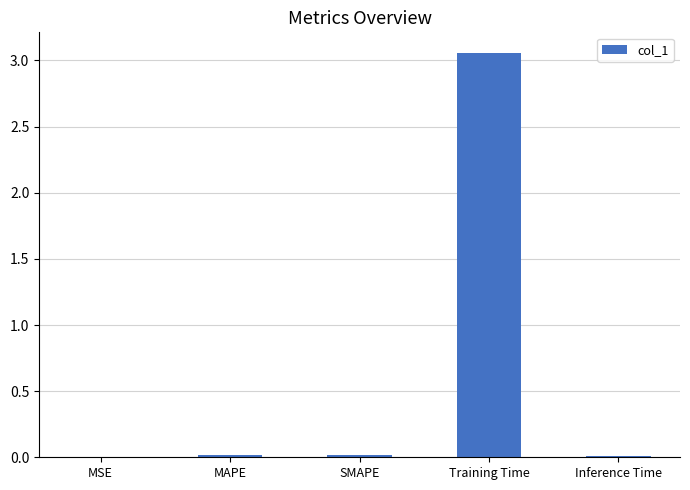

The chart shows a value of 0.0 at Inference Time. True or false?

True